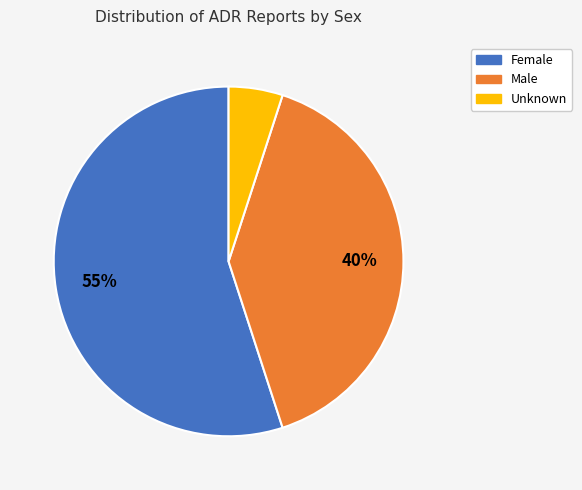

Rank the categories by value from lowest to highest.

Unknown, Male, Female